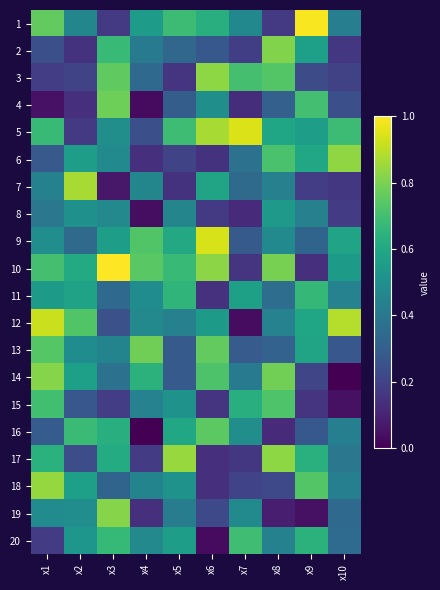

Reading left to right, transcribe all the data shown in this chart.

1: x1=0.8	x2=0.5	x3=0.2	x4=0.5	x5=0.7	x6=0.6	x7=0.5	x8=0.2	x9=1.0	x10=0.4
2: x1=0.2	x2=0.1	x3=0.7	x4=0.4	x5=0.3	x6=0.3	x7=0.2	x8=0.8	x9=0.6	x10=0.2
3: x1=0.2	x2=0.2	x3=0.8	x4=0.3	x5=0.2	x6=0.8	x7=0.7	x8=0.7	x9=0.2	x10=0.2
4: x1=0.1	x2=0.1	x3=0.8	x4=0.0	x5=0.3	x6=0.5	x7=0.1	x8=0.3	x9=0.7	x10=0.2
5: x1=0.7	x2=0.2	x3=0.5	x4=0.2	x5=0.7	x6=0.9	x7=0.9	x8=0.6	x9=0.6	x10=0.7
6: x1=0.3	x2=0.6	x3=0.5	x4=0.1	x5=0.2	x6=0.1	x7=0.4	x8=0.7	x9=0.6	x10=0.8
7: x1=0.4	x2=0.9	x3=0.1	x4=0.5	x5=0.1	x6=0.6	x7=0.3	x8=0.4	x9=0.2	x10=0.2
8: x1=0.4	x2=0.5	x3=0.5	x4=0.0	x5=0.5	x6=0.2	x7=0.1	x8=0.5	x9=0.4	x10=0.2
9: x1=0.5	x2=0.3	x3=0.6	x4=0.7	x5=0.6	x6=0.9	x7=0.3	x8=0.5	x9=0.3	x10=0.6
10: x1=0.7	x2=0.6	x3=1.0	x4=0.7	x5=0.7	x6=0.8	x7=0.2	x8=0.8	x9=0.1	x10=0.5
11: x1=0.5	x2=0.6	x3=0.3	x4=0.5	x5=0.7	x6=0.1	x7=0.6	x8=0.4	x9=0.7	x10=0.4
12: x1=0.9	x2=0.7	x3=0.2	x4=0.5	x5=0.4	x6=0.5	x7=0.0	x8=0.4	x9=0.6	x10=0.9
13: x1=0.7	x2=0.5	x3=0.5	x4=0.8	x5=0.3	x6=0.8	x7=0.3	x8=0.3	x9=0.6	x10=0.3
14: x1=0.8	x2=0.6	x3=0.4	x4=0.6	x5=0.3	x6=0.7	x7=0.4	x8=0.8	x9=0.2	x10=0.0
15: x1=0.7	x2=0.3	x3=0.2	x4=0.4	x5=0.5	x6=0.2	x7=0.6	x8=0.7	x9=0.2	x10=0.0
16: x1=0.3	x2=0.7	x3=0.6	x4=0.0	x5=0.6	x6=0.7	x7=0.5	x8=0.1	x9=0.3	x10=0.4
17: x1=0.6	x2=0.2	x3=0.6	x4=0.2	x5=0.8	x6=0.1	x7=0.2	x8=0.8	x9=0.6	x10=0.4
18: x1=0.8	x2=0.6	x3=0.3	x4=0.5	x5=0.5	x6=0.1	x7=0.2	x8=0.2	x9=0.7	x10=0.4
19: x1=0.5	x2=0.5	x3=0.8	x4=0.1	x5=0.4	x6=0.2	x7=0.5	x8=0.1	x9=0.0	x10=0.3
20: x1=0.2	x2=0.5	x3=0.7	x4=0.5	x5=0.6	x6=0.0	x7=0.7	x8=0.4	x9=0.6	x10=0.3